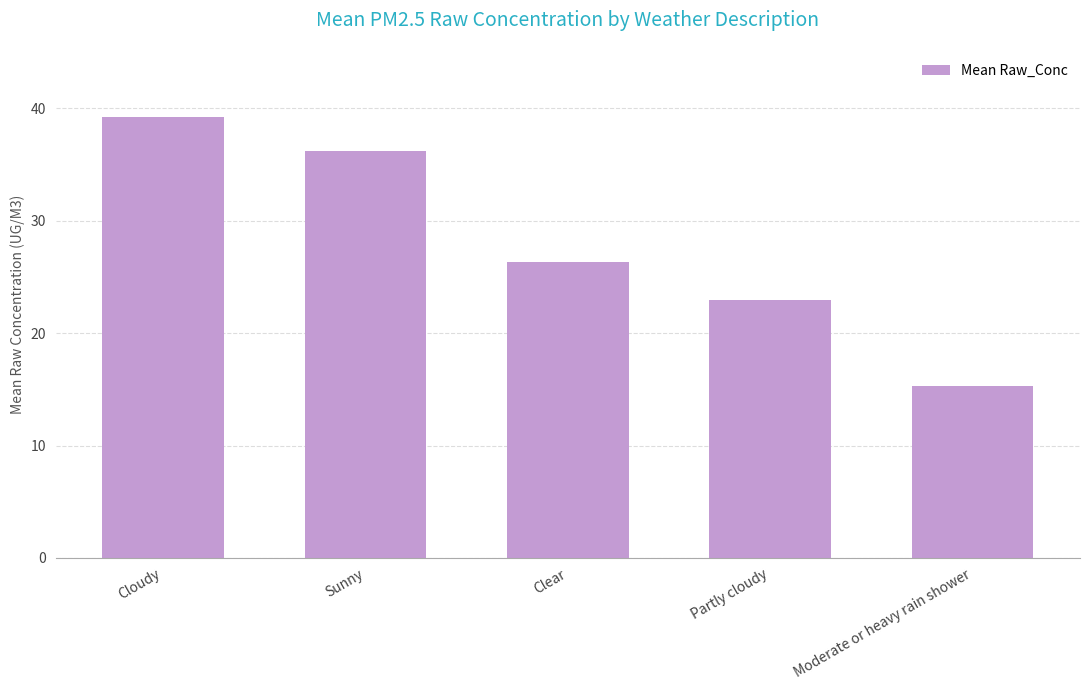

What is the label of the 1st bar from the right?

Moderate or heavy rain shower